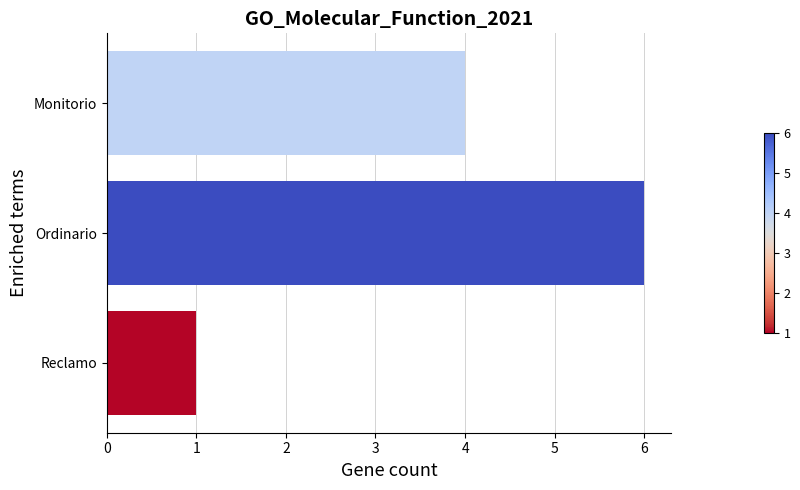

Count the number of data series in this chart.

1